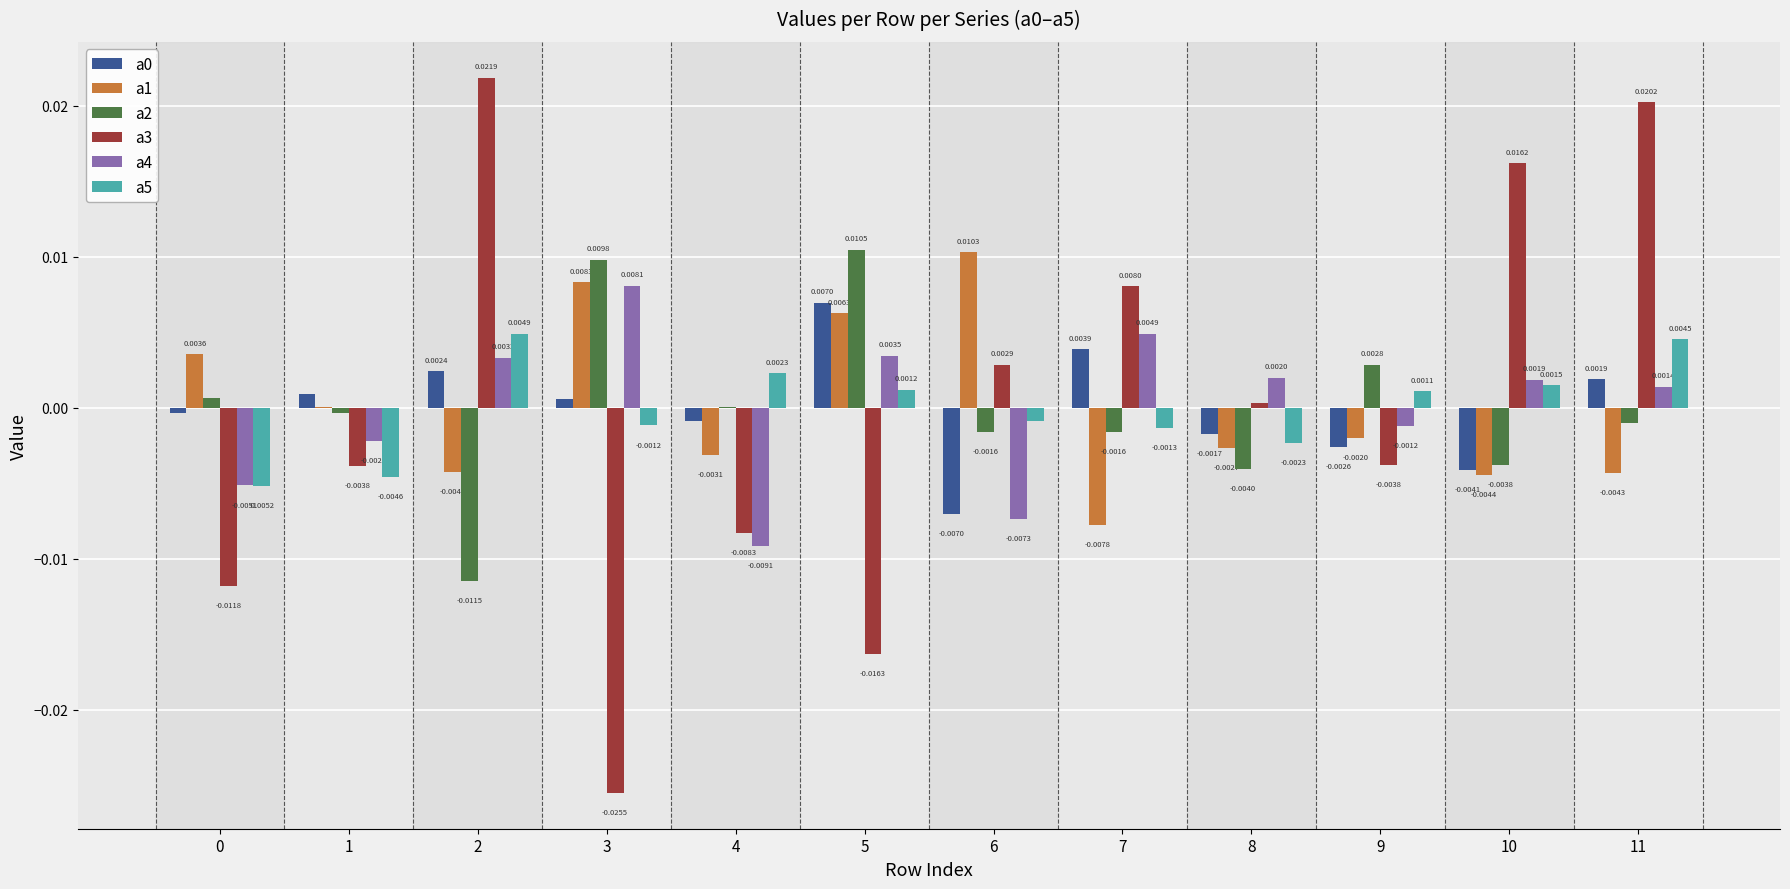

Is the value of a5 at 11 greater than the value of a4 at 1?

Yes